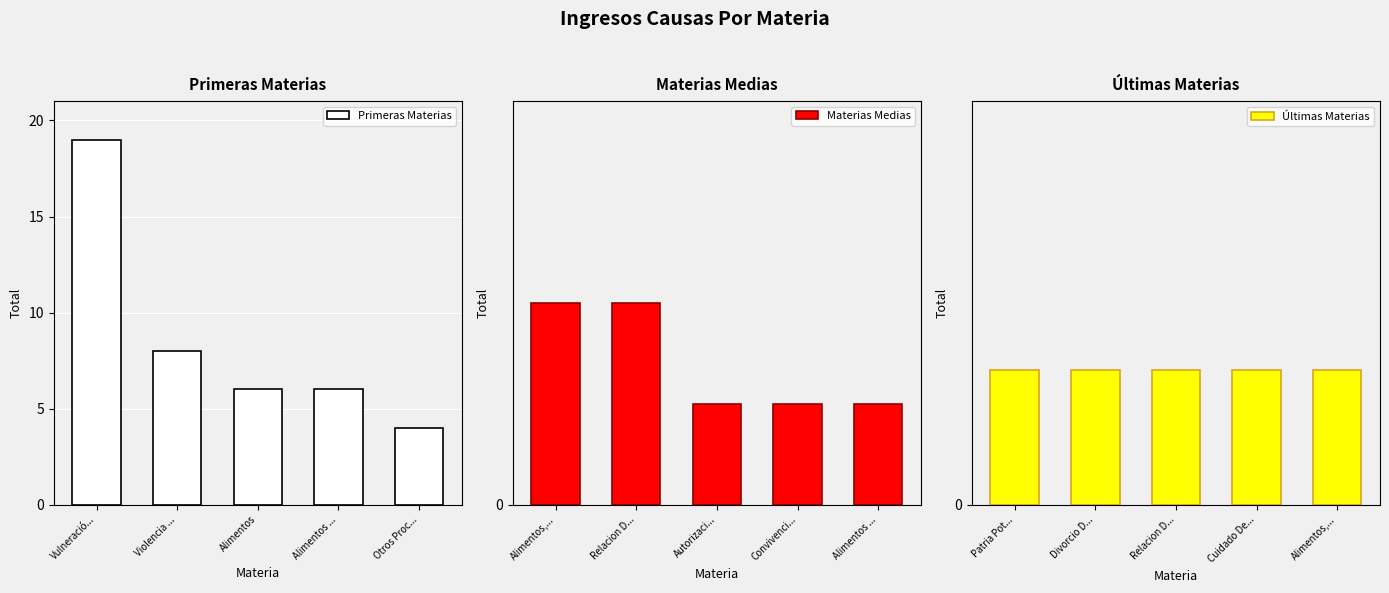

What is the lowest value of the Primeras Materias series?

4